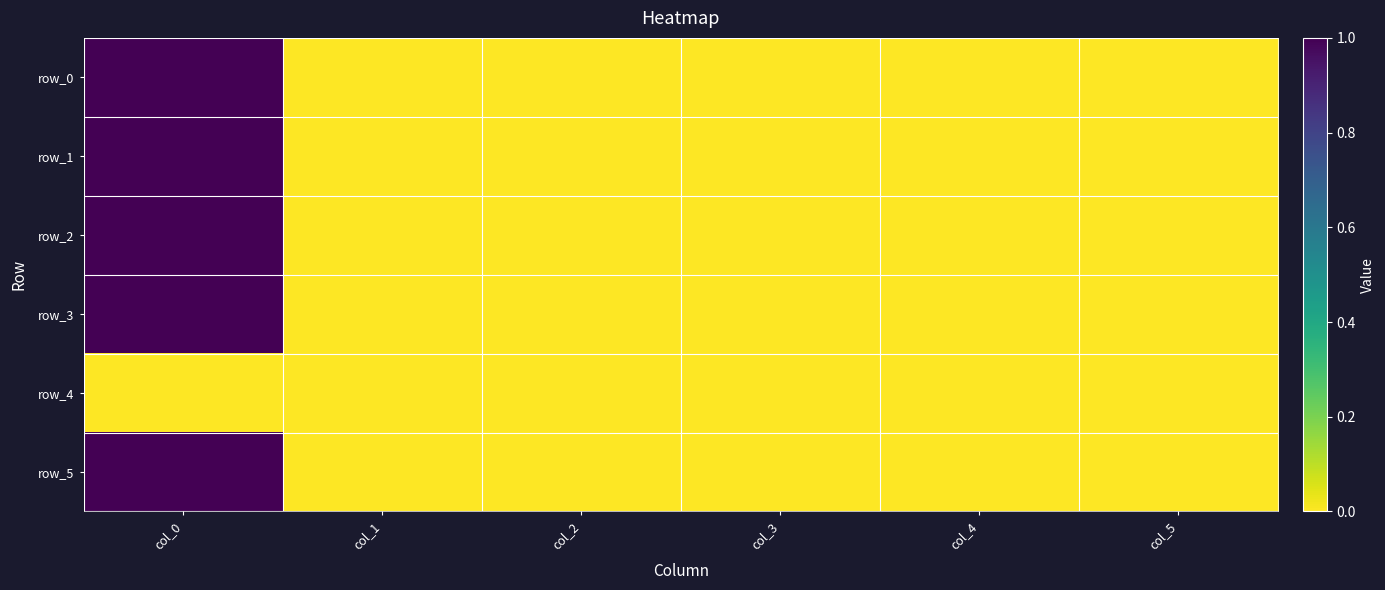

Which series has the largest total across all categories?

row_2